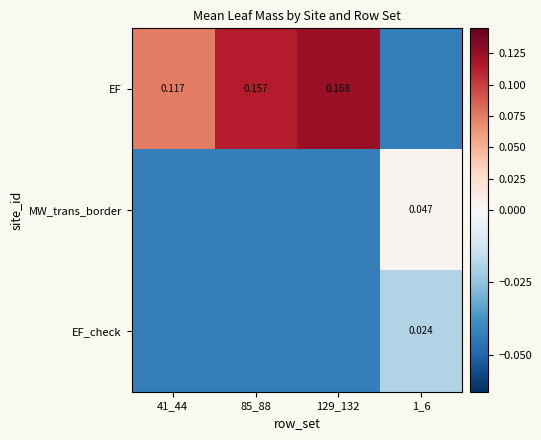

How many values in MW_trans_border are above zero?

1